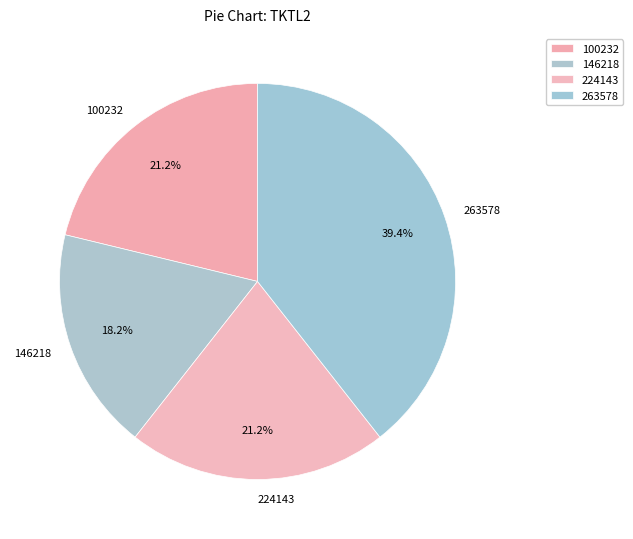

The 146218 slice represents 18% of the pie. True or false?

True